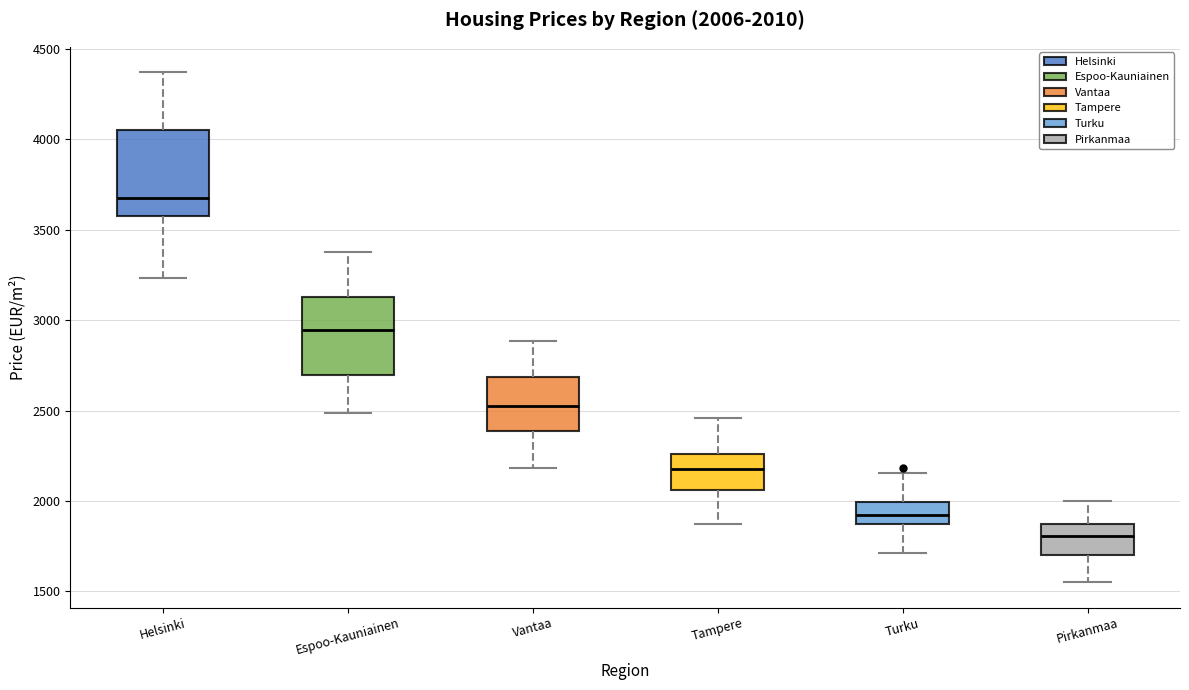

Comparing the boxes themselves (not the whiskers), which one is the tallest?

Helsinki